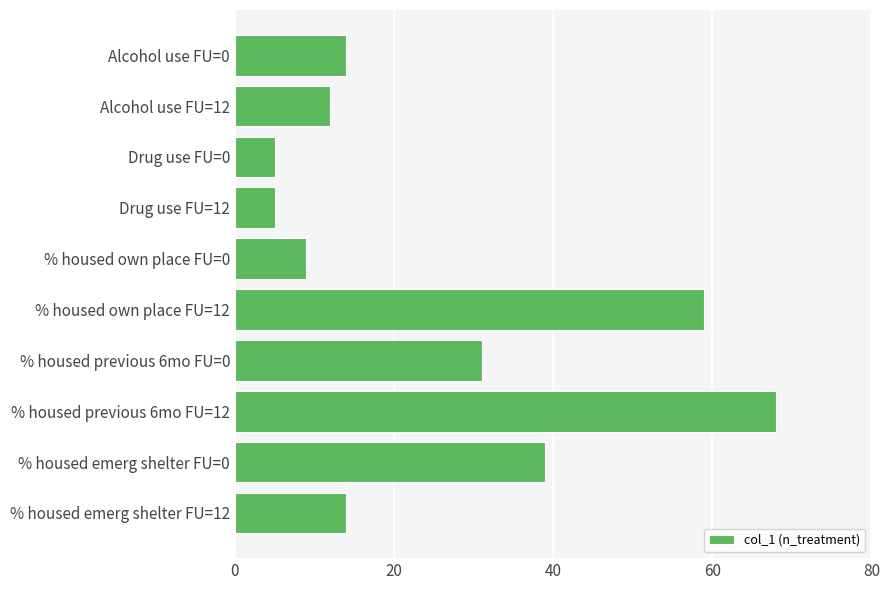

Does the chart contain stacked bars?

No